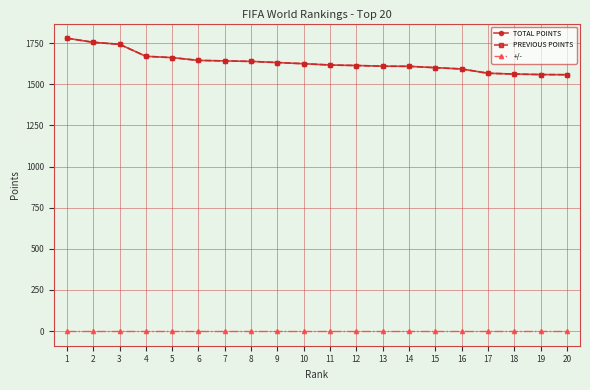

Does the chart have visible grid lines?

Yes